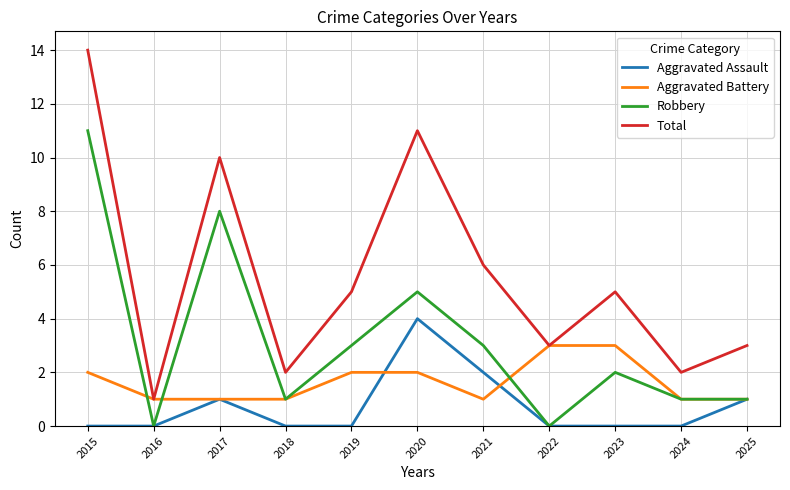

How many lines are shown in the chart?

4